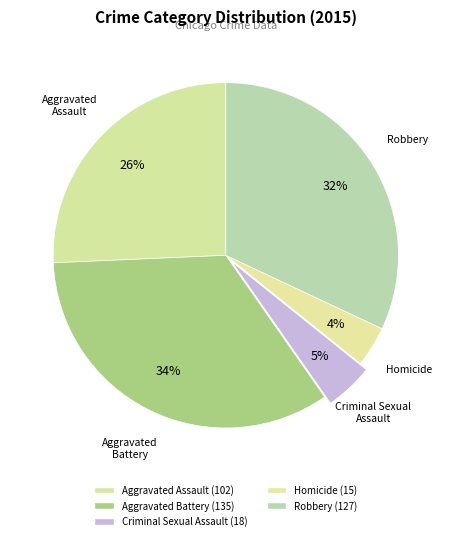

Which slice is the largest?

Aggravated Battery